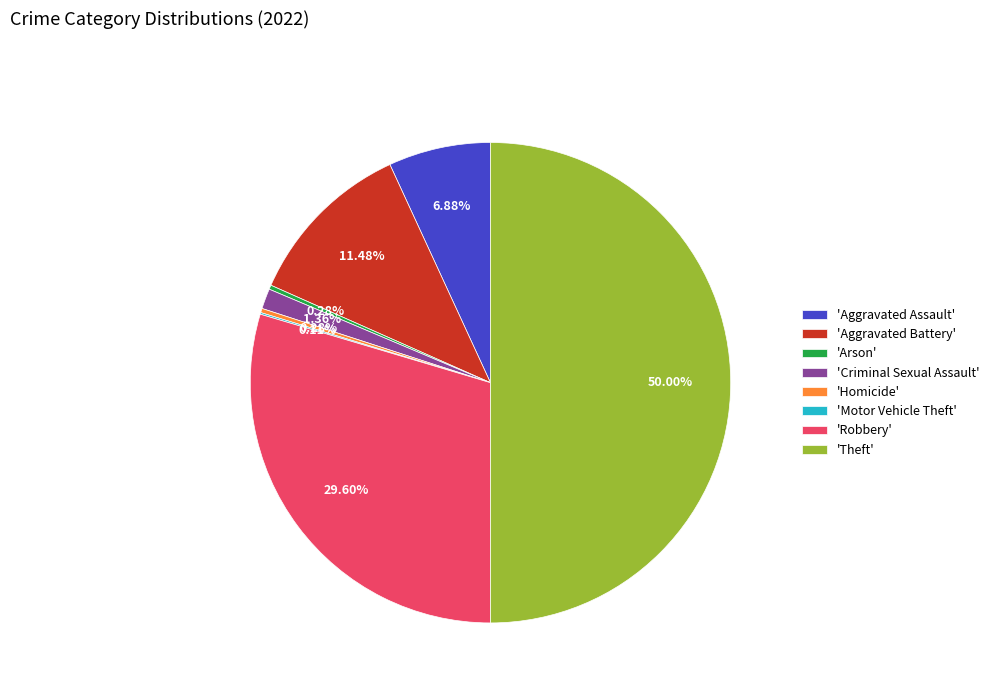

To the nearest percent, what is the difference between the largest and smallest slice percentages?

50%